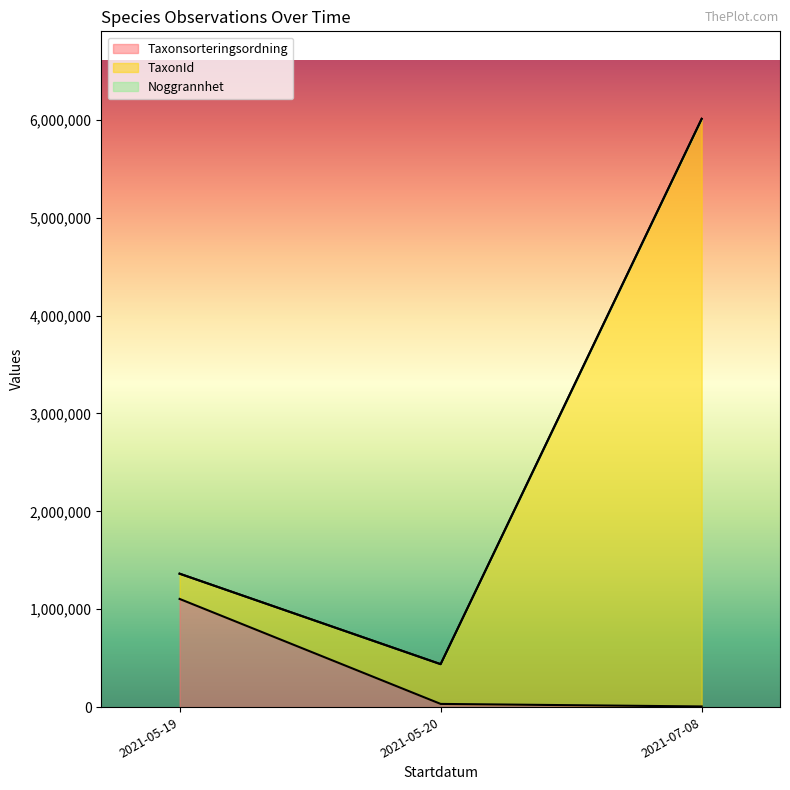

What is the spread (max minus min) of values at 2021-05-19?

78560